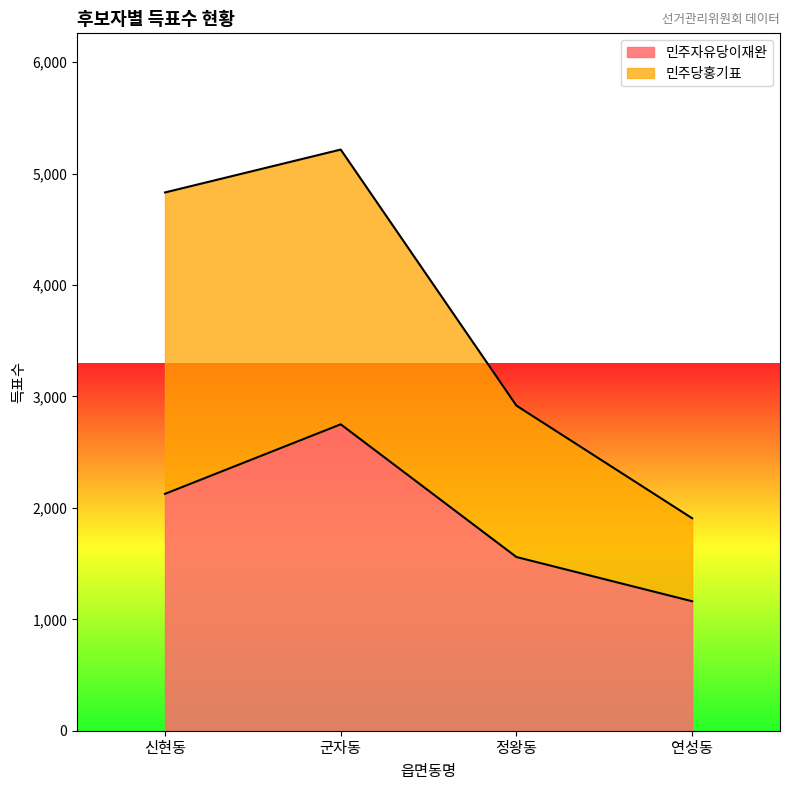

List the labels in order of value, smallest first.

연성동, 정왕동, 신현동, 군자동